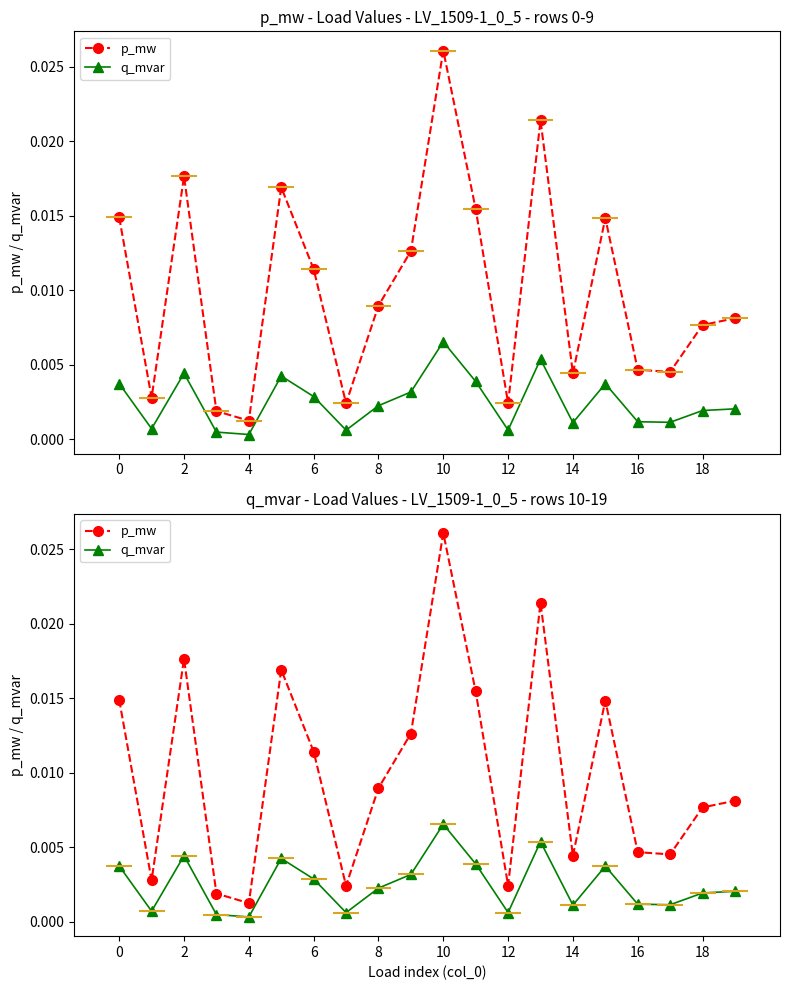

What are all the series names shown in the legend?

p_mw, q_mvar